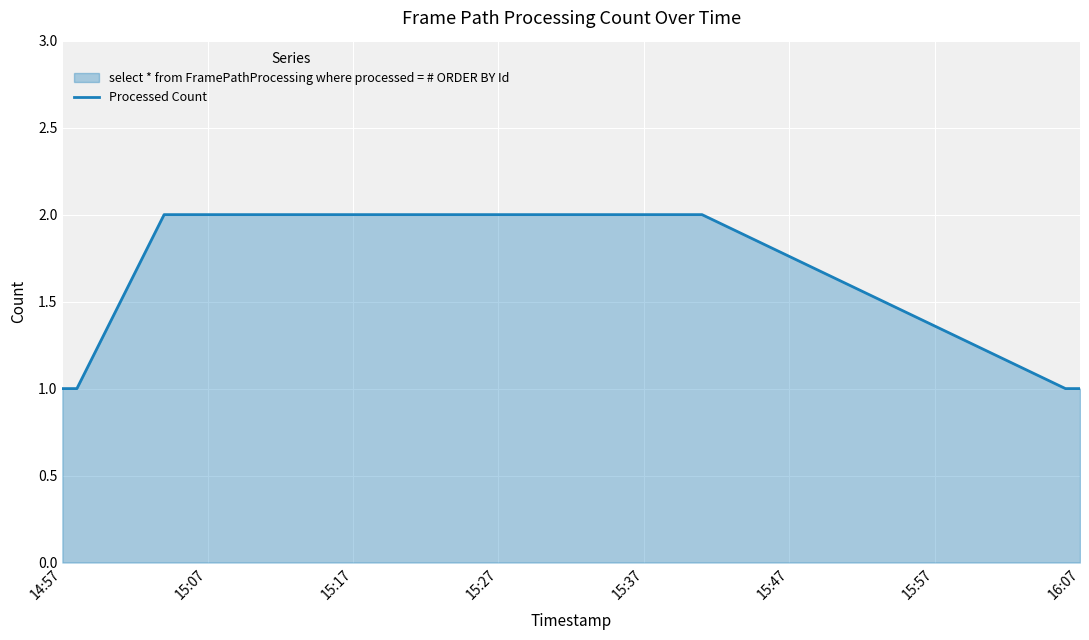

How many categories are shown in the chart?

6